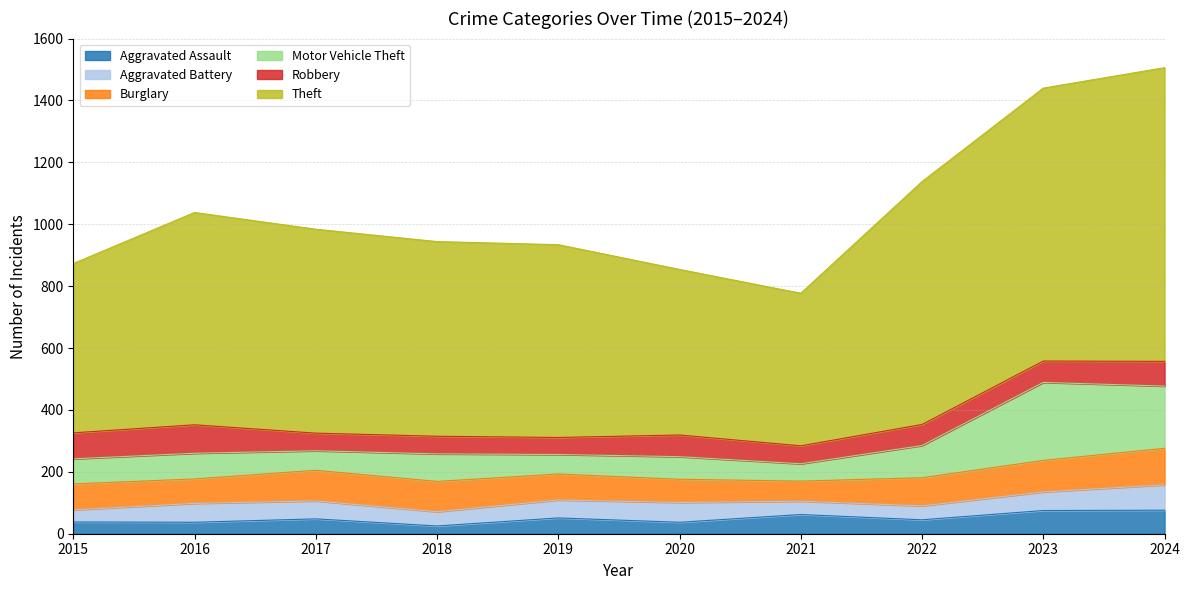

What is the sum of the Motor Vehicle Theft values at 2019 and 2021?

119